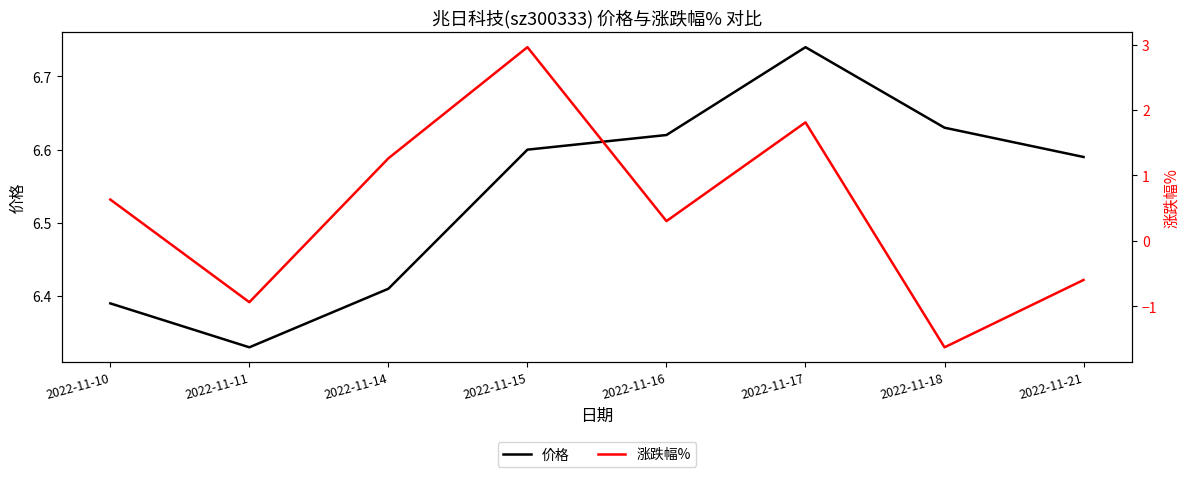

What is the value of the 价格 point at the 4th from the left?

6.6